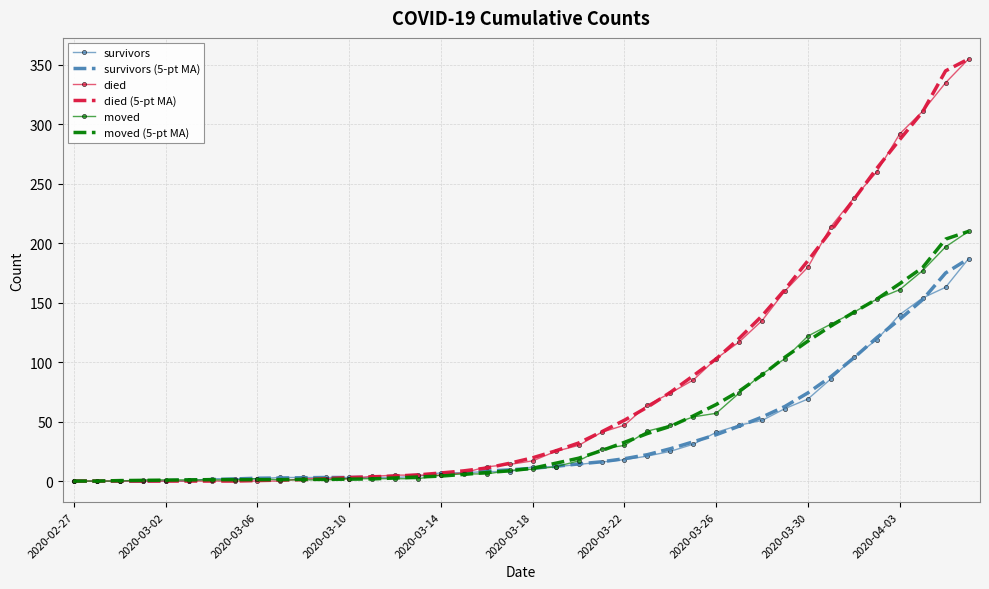

What is the highest value of the died series?

355.0